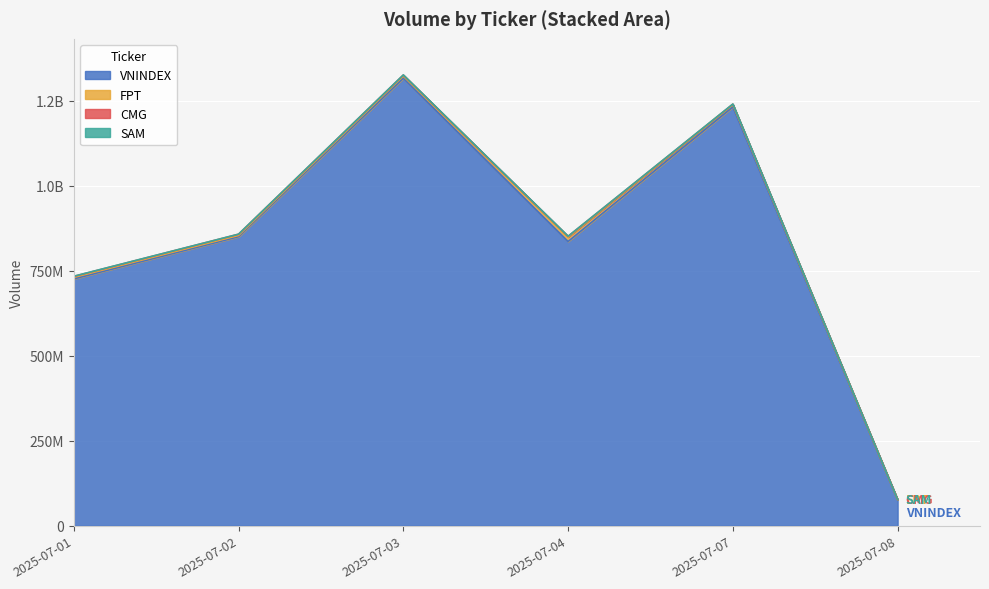

Reading left to right, transcribe all the data shown in this chart.

VNINDEX: 725894731	850174592	1316396602	835995342	1231774285	76518474
FPT: 4621512	3672455	6321182	12854266	6403004	415700
CMG: 2849623	3532499	2851971	2271452	1681428	101600
SAM: 409140	161235	389816	299648	486323	29500